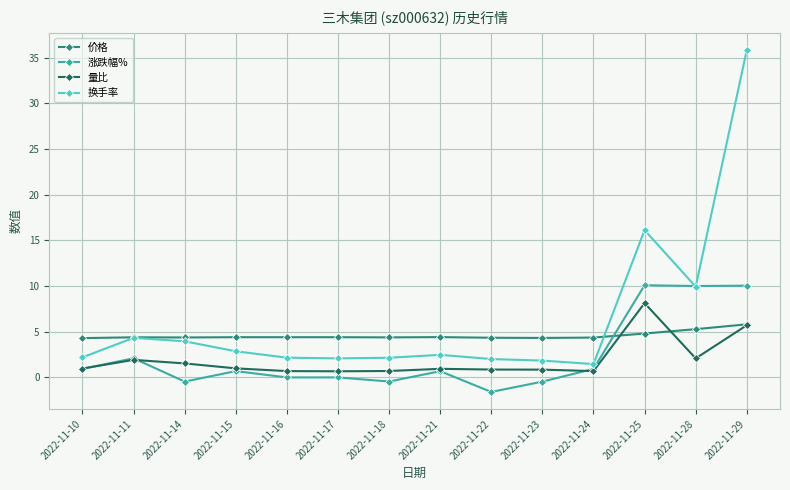

Which series has the widest spread of values?

换手率